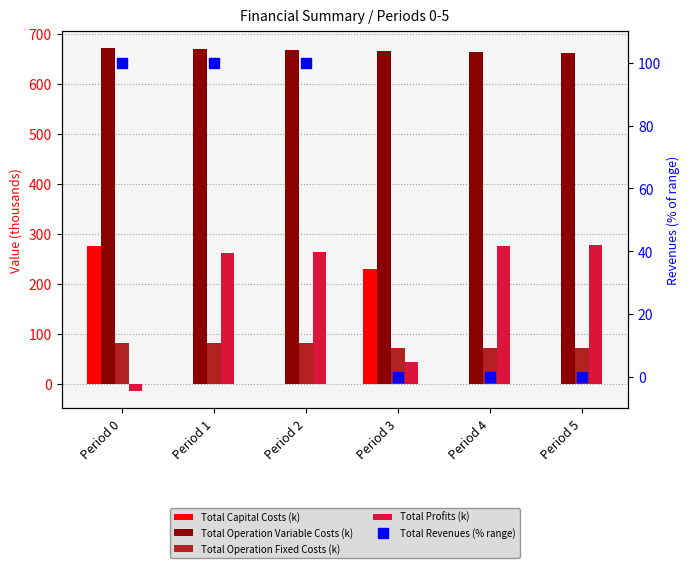

What is the sum of all Total Profits (k) values?

1105.4